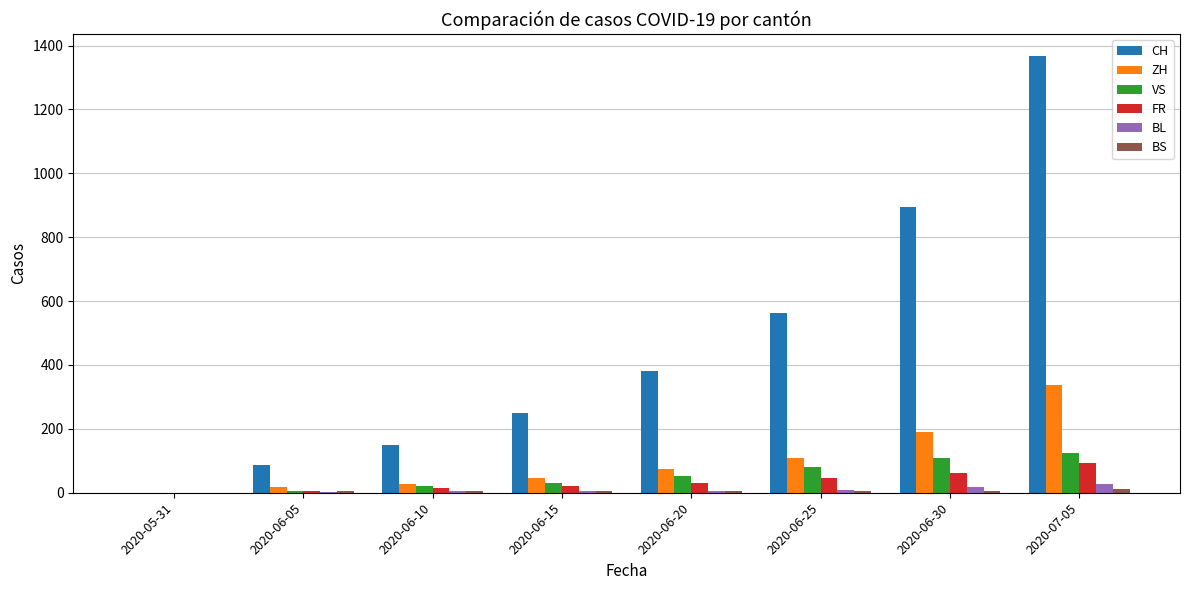

The value of CH at 2020-07-05 is 1368. True or false?

True